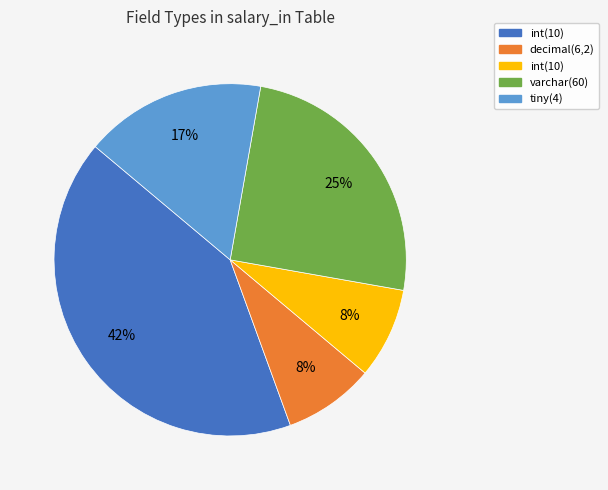

Count the number of slices in the pie.

5